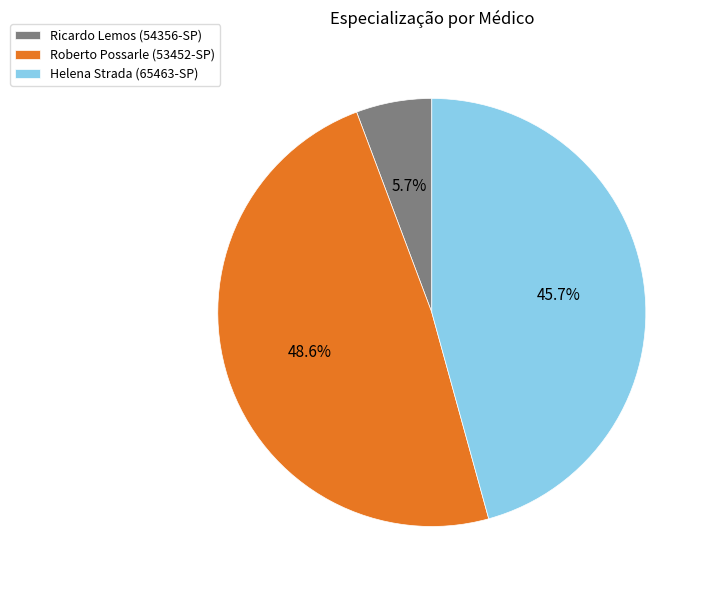

Between Ricardo Lemos (54356-SP) and Helena Strada (65463-SP), which is larger?

Helena Strada (65463-SP)